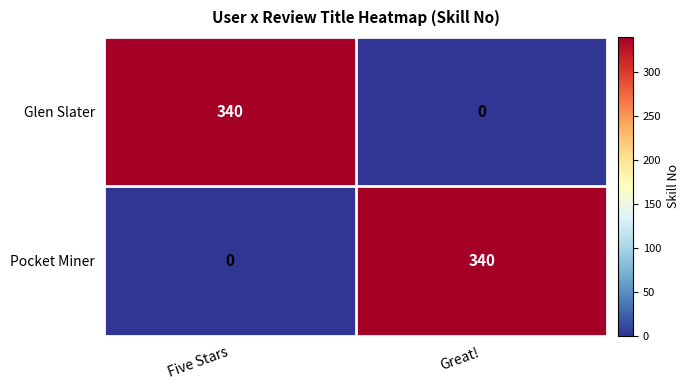

How many data points does each series have?

2